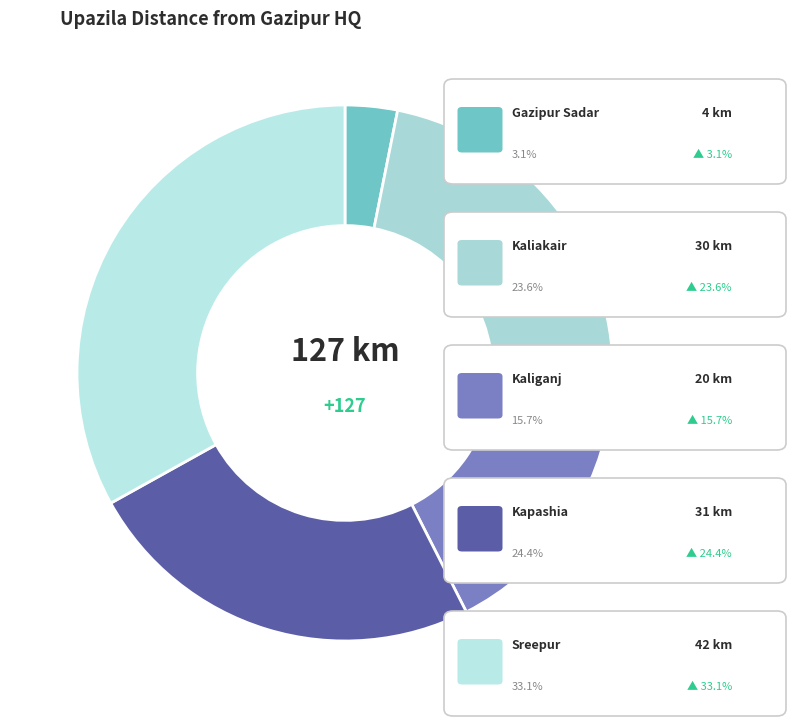

Count the number of slices in the pie.

5